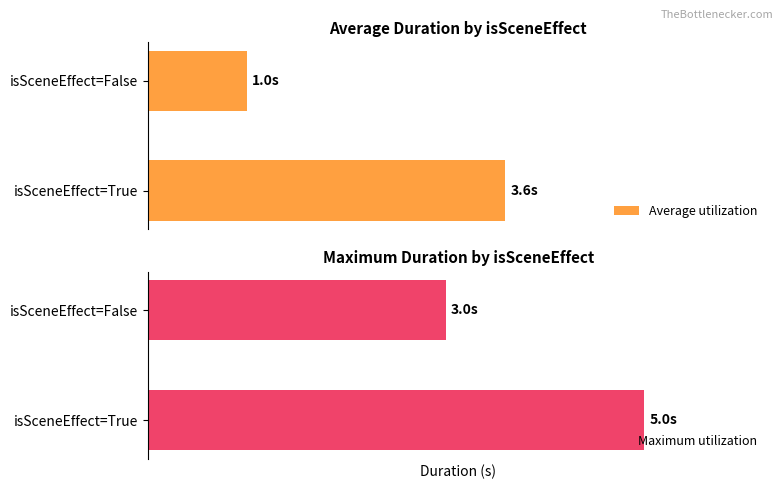

What is the spread (max minus min) of values at isSceneEffect=False?

2.0